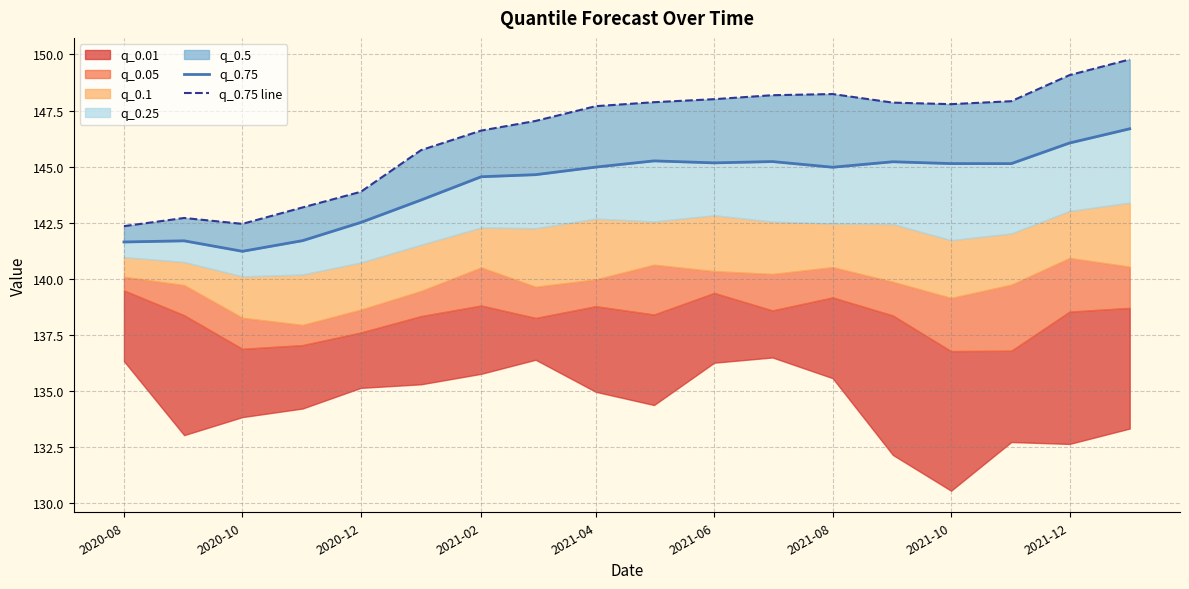

What is the maximum value for q_0.75?

146.7